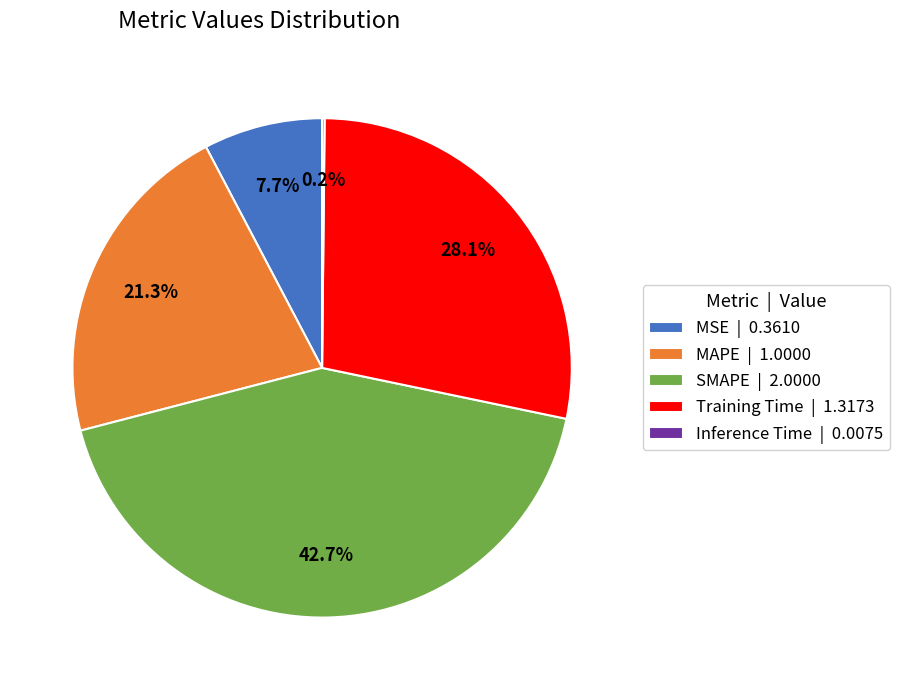

Is MAPE the majority of the pie?

No